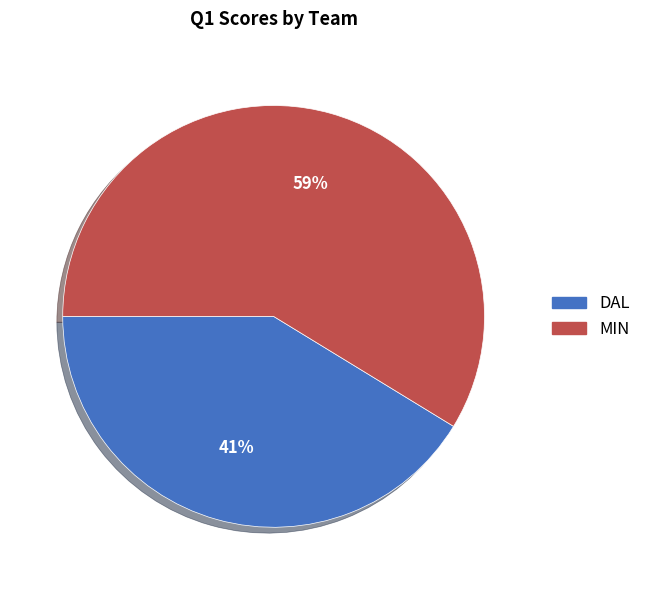

Combined, do MIN and DAL account for over 50%?

Yes